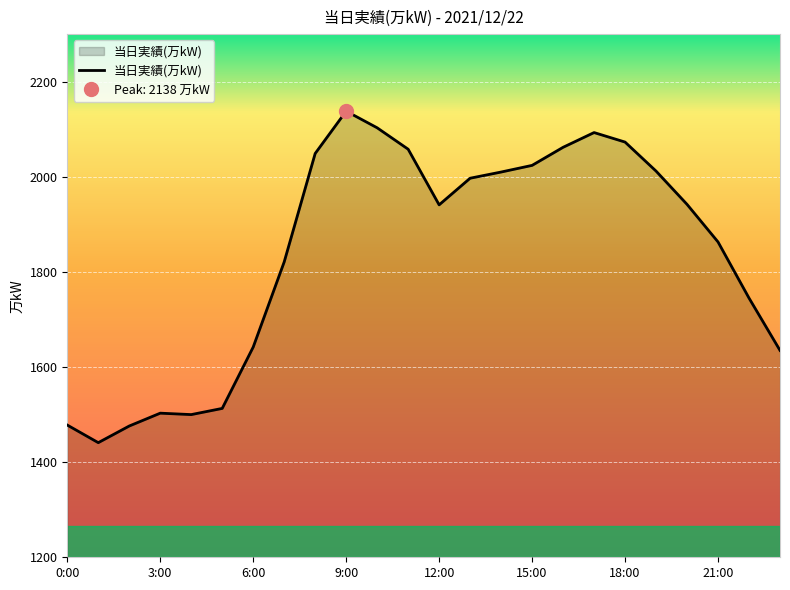

What is the sum of the values at 19:00 and 5:00?

3525